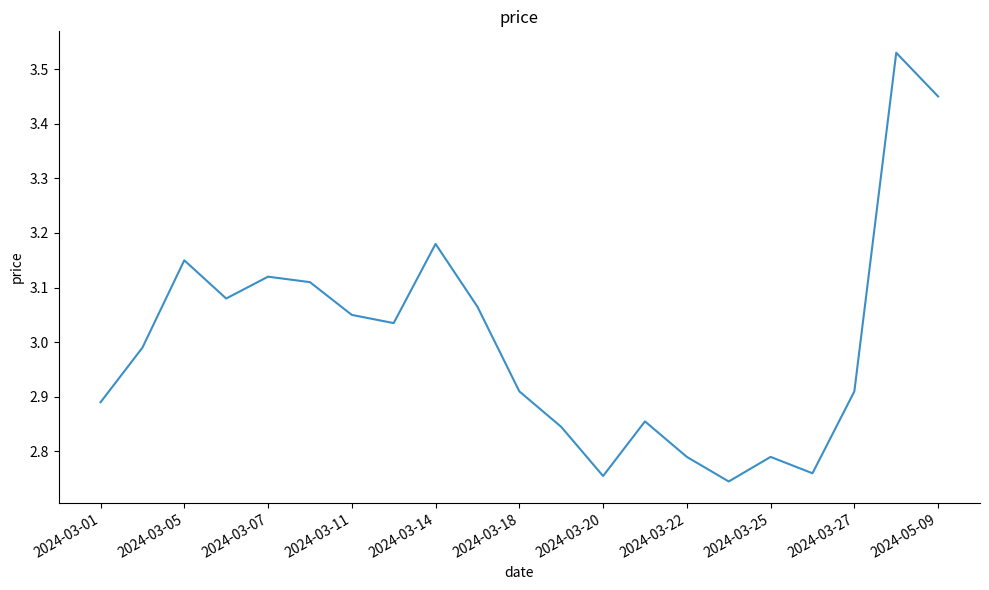

What is the difference between the maximum and minimum values?

0.8